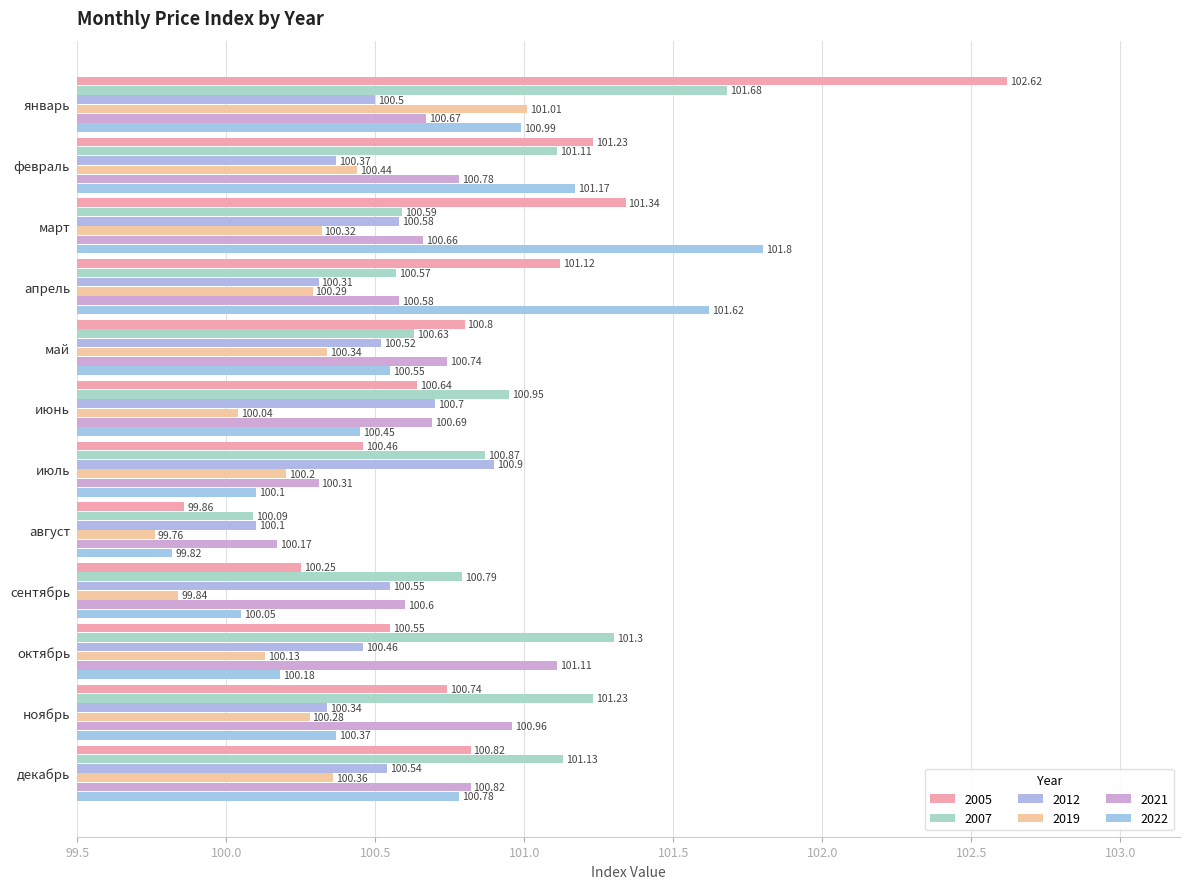

Is it true that 2021 equals 41.3 at январь?

False